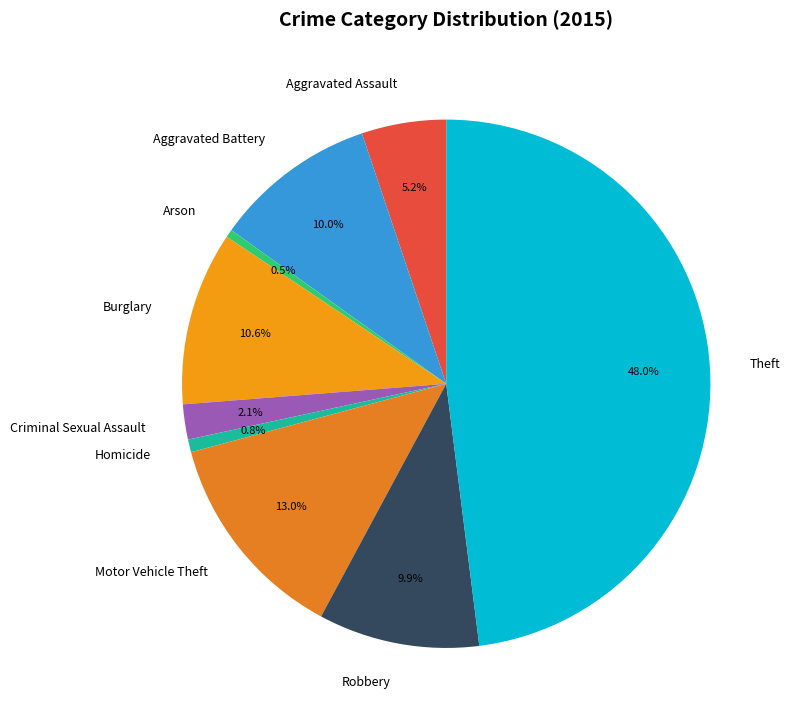

To the nearest percent, what portion does Motor Vehicle Theft represent?

13%